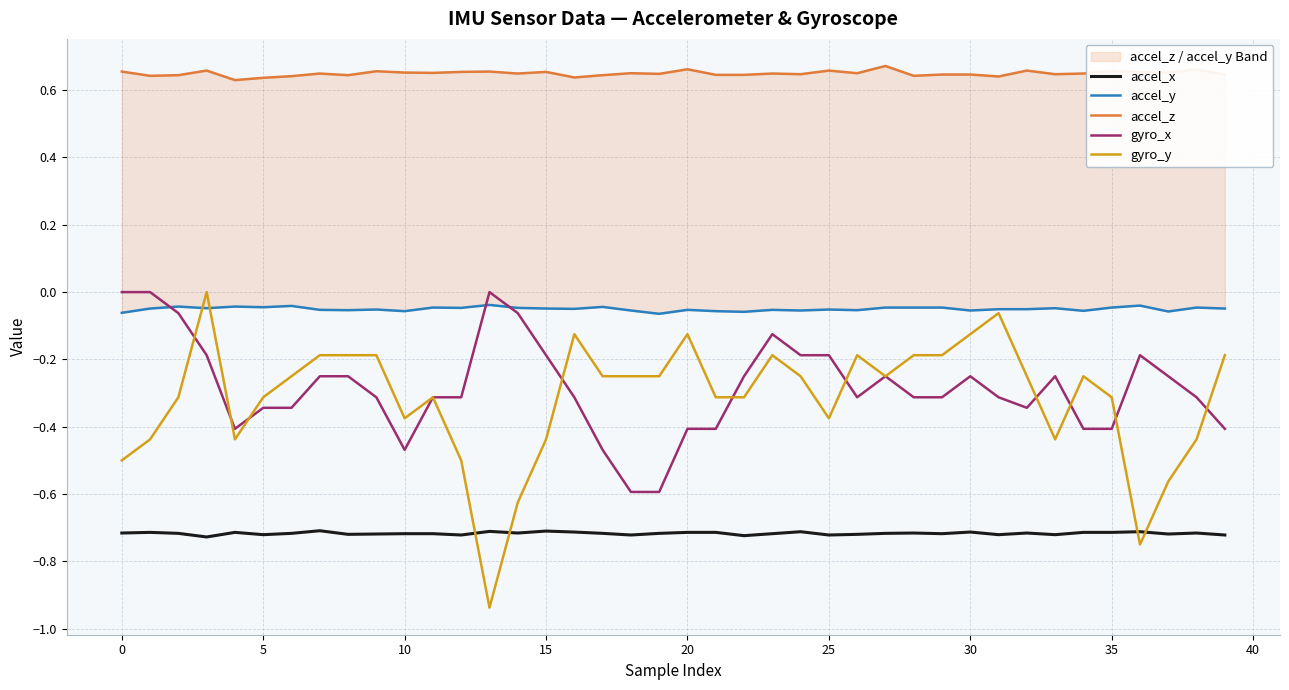

Which series has the largest range (max minus min)?

gyro_y